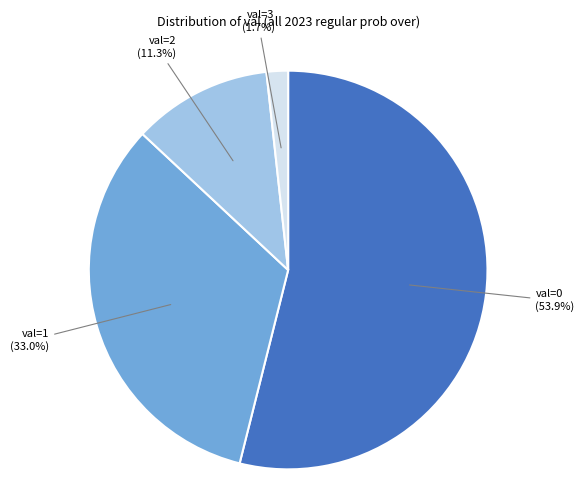

What is the largest slice in the pie chart?

val=0